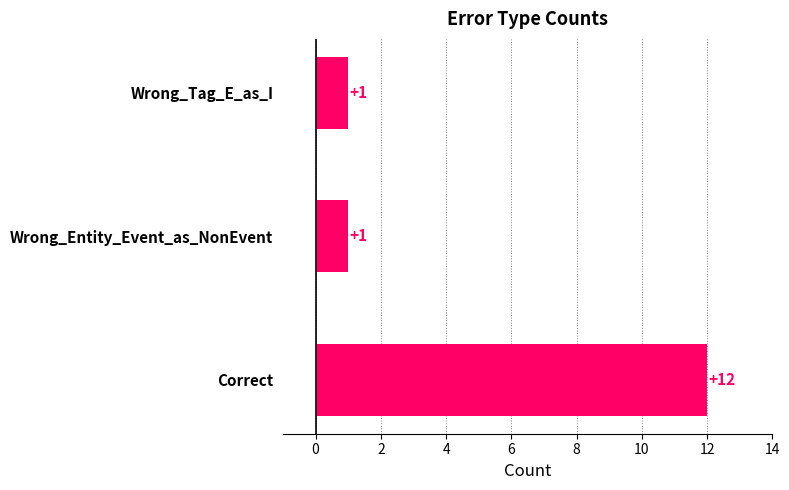

What is the ratio of the value at Wrong_Tag_E_as_I to the value at Wrong_Entity_Event_as_NonEvent?

1.0